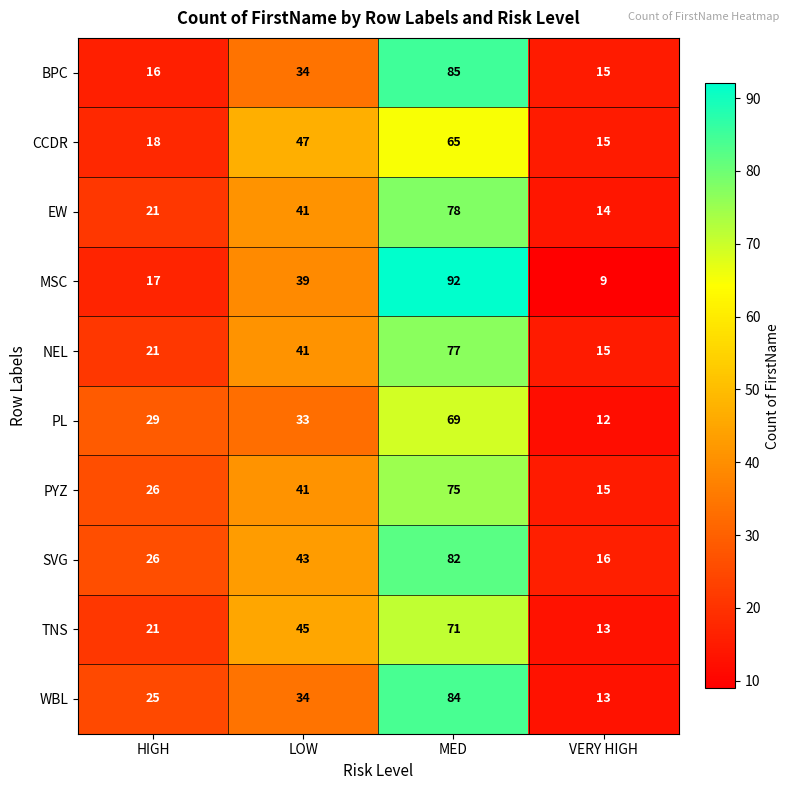

List the labels in order of PL value, largest first.

MED, LOW, HIGH, VERY HIGH